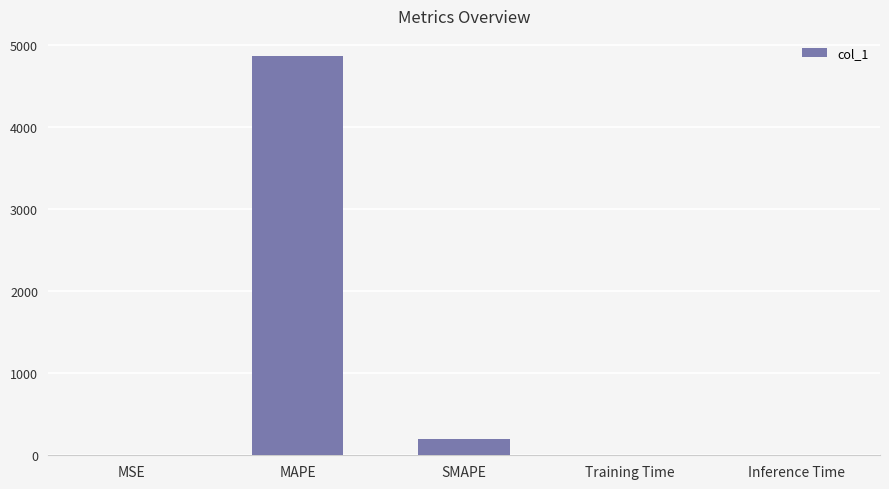

Where is the data nearest to the value 2433?

SMAPE